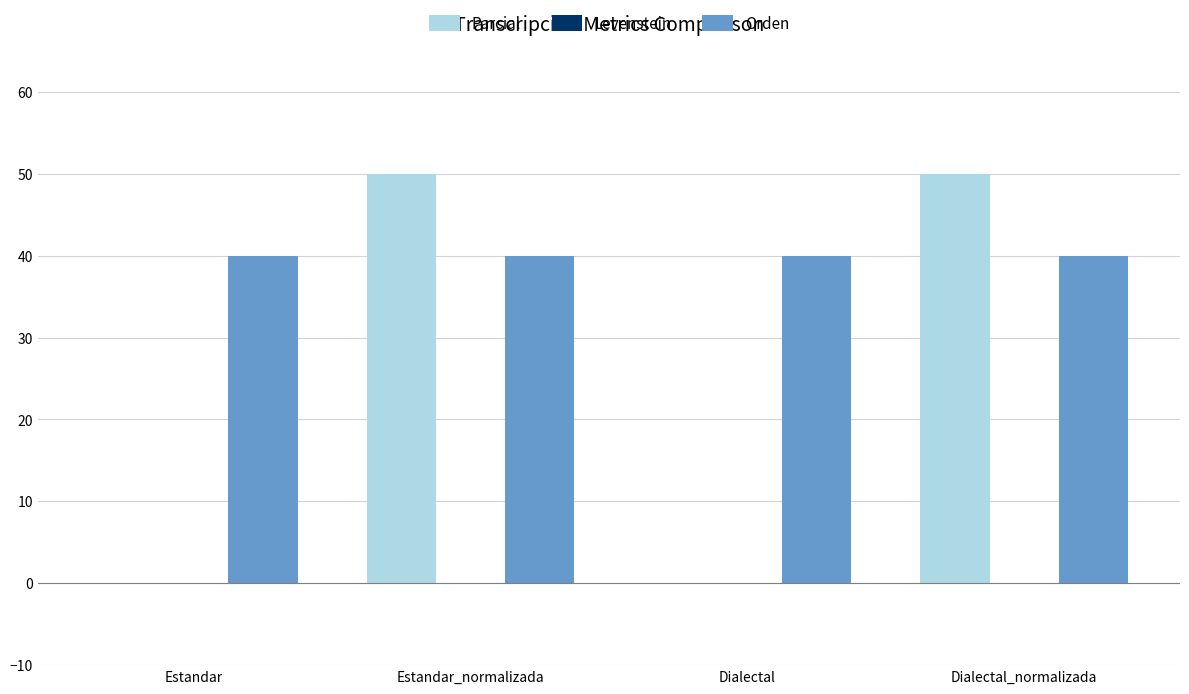

Which series has the largest total across all categories?

Orden